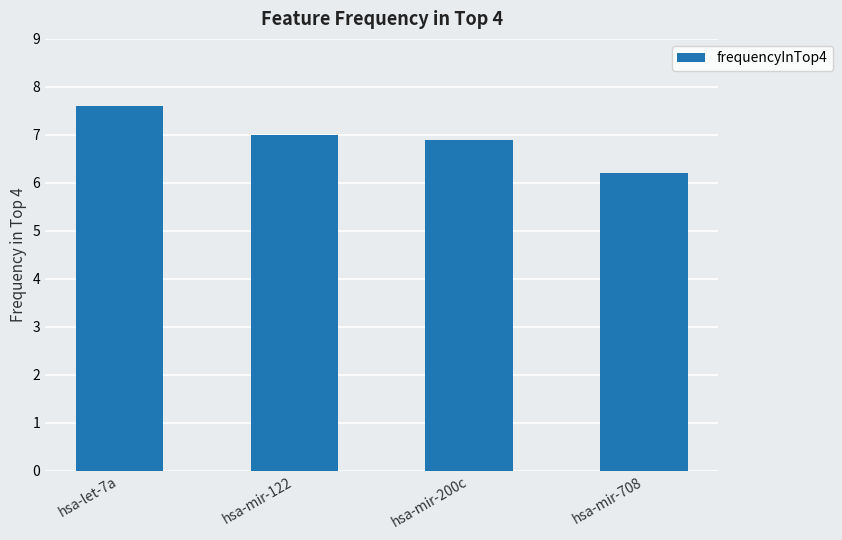

Between hsa-mir-708 and hsa-mir-122, which is larger?

hsa-mir-122